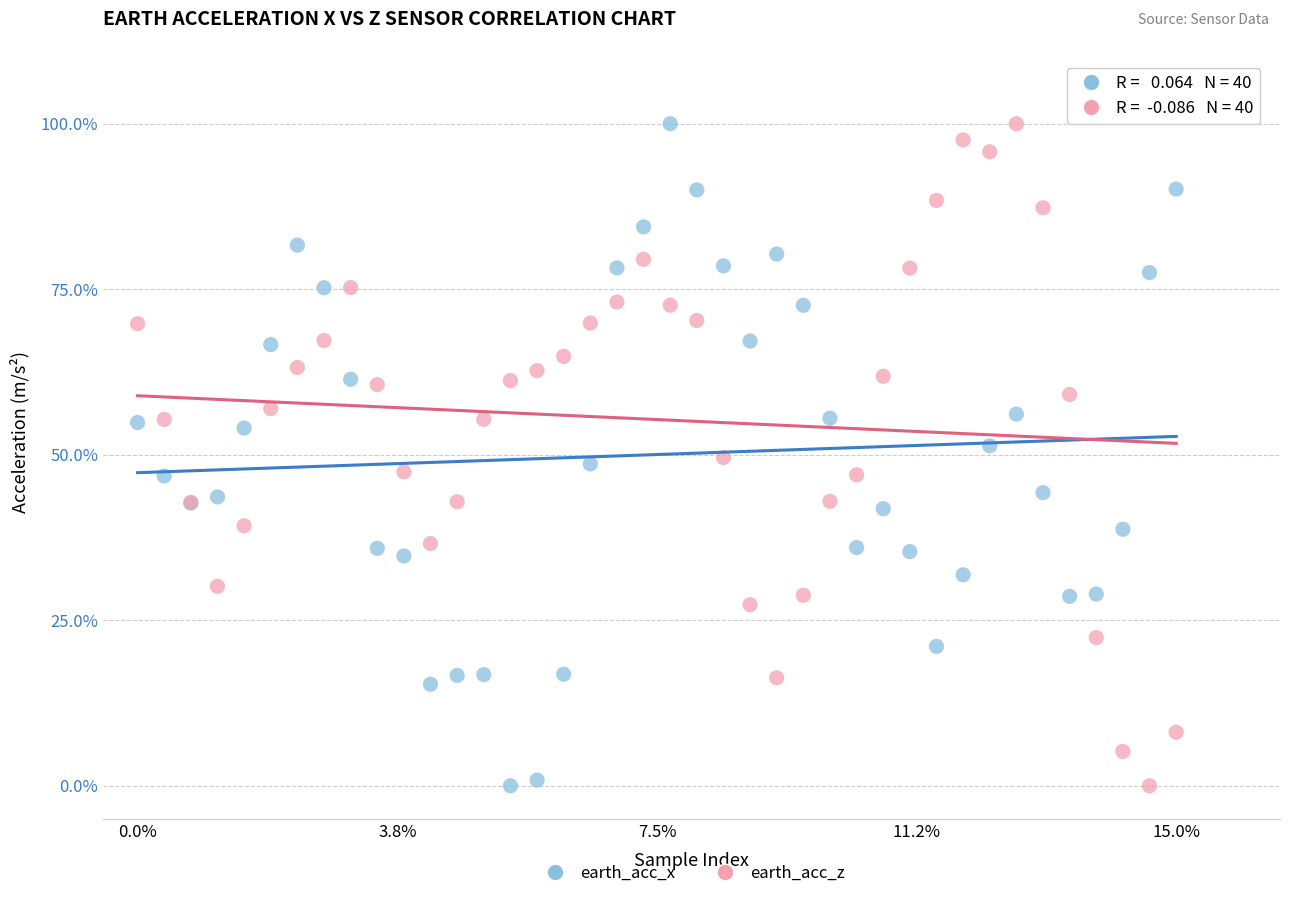

What is the X range (max minus min) for the scatter plot?

15.0